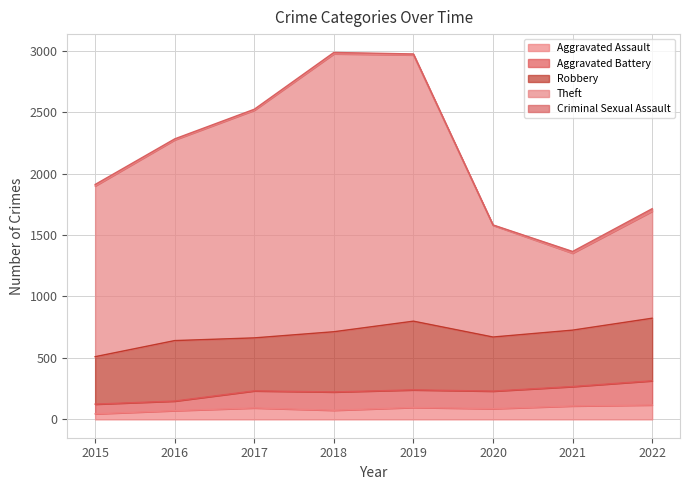

What is the maximum value for Aggravated Assault?

117